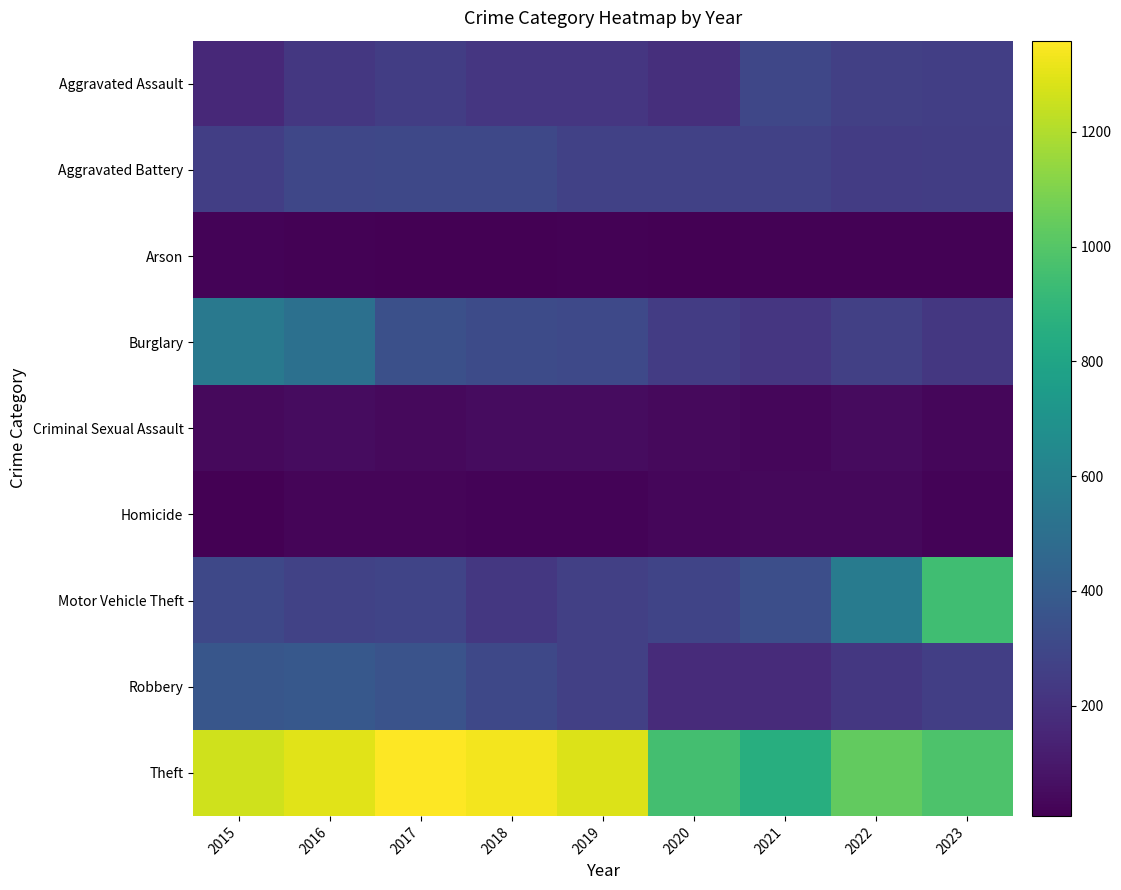

Between 2020 and 2015, which is larger?

2020